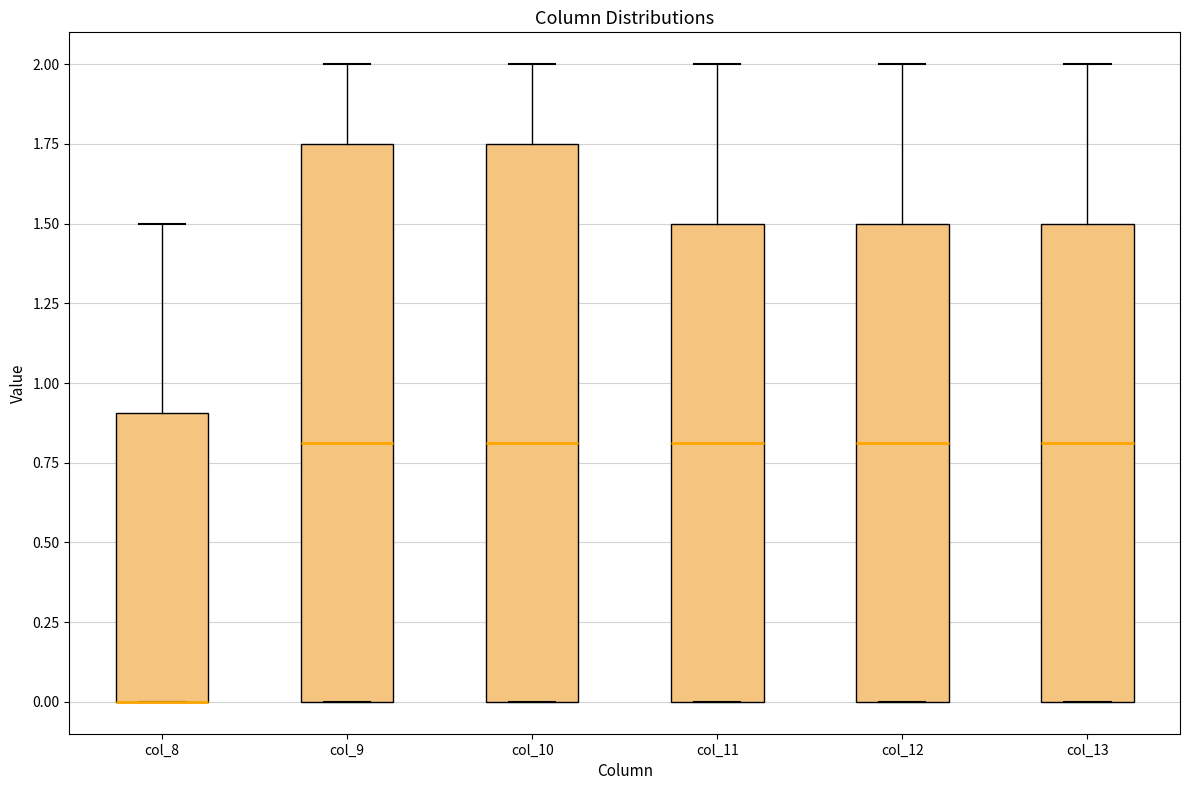

Where is the upper edge of the box for col_12 on the y-axis? The values are not printed on the chart, so give them approximately, as read against the axis.

1.50